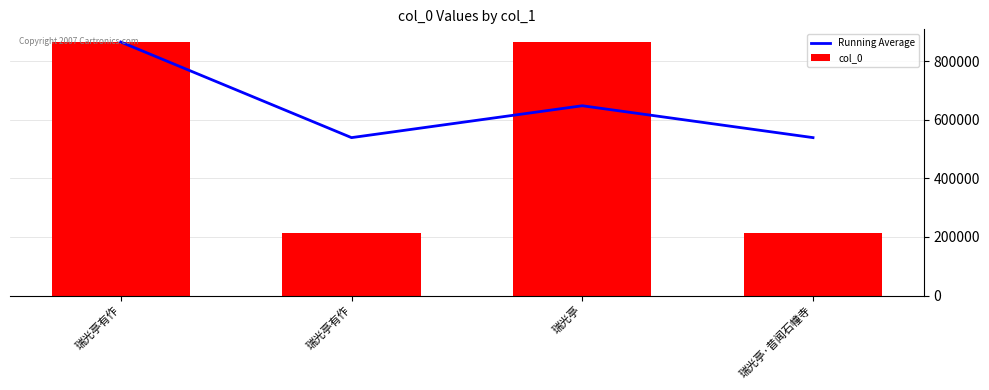

Reading right to left, extract all data points from this chart.

Running Average: 539439.0	648312.0	539439.5	866058.0
col_0: 212820.0	866057.0	212821.0	866058.0